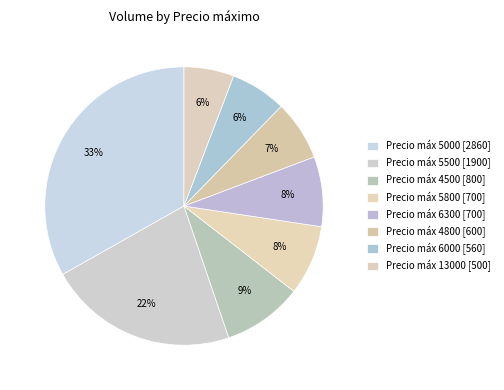

How many slices are in this pie chart?

8